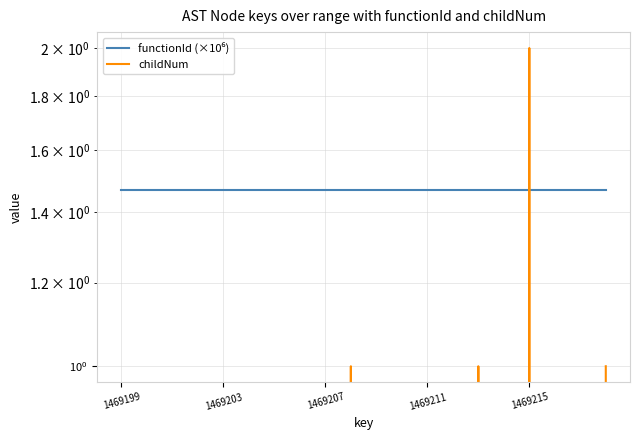

How many lines are shown in the chart?

2